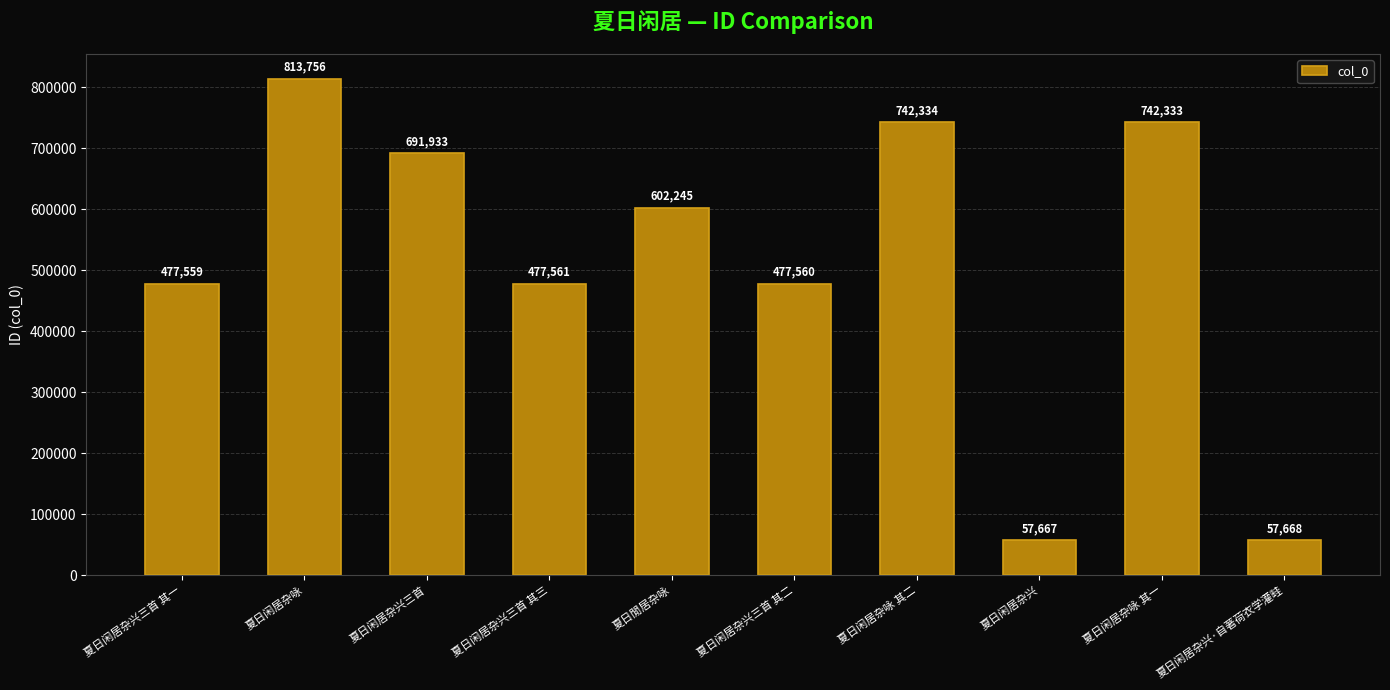

True or false: the data shows 57667 at 夏日闲居杂兴.

True